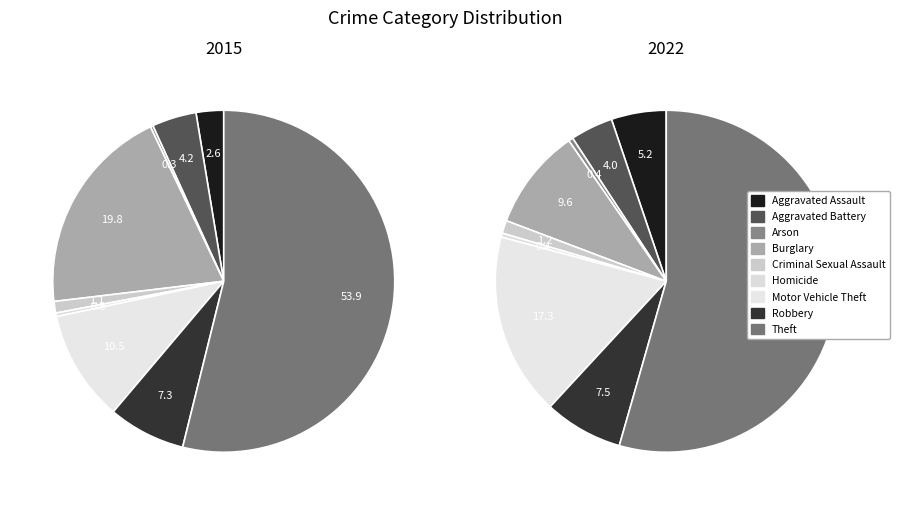

How many segments does this pie chart have?

9